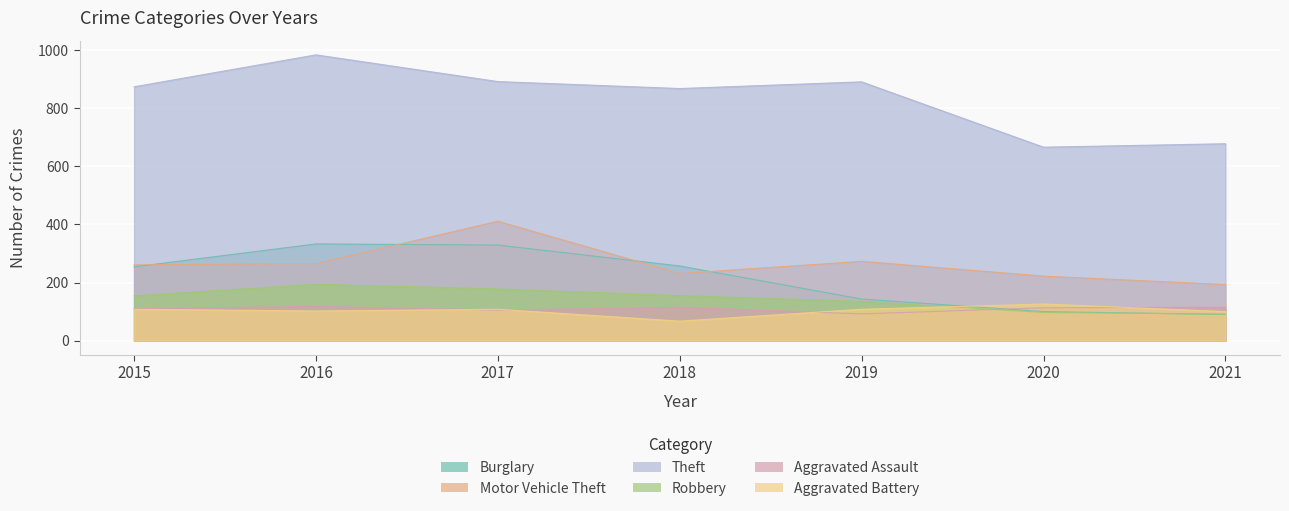

True or false: Theft has a value of 892 at 2017.

True